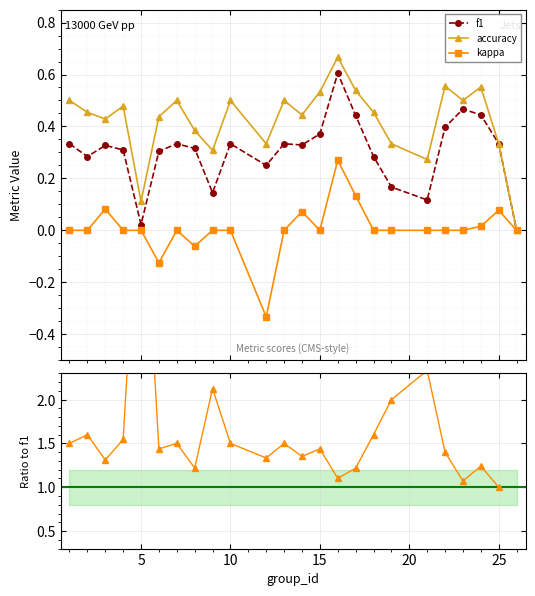

How many values in kappa are above zero?

6